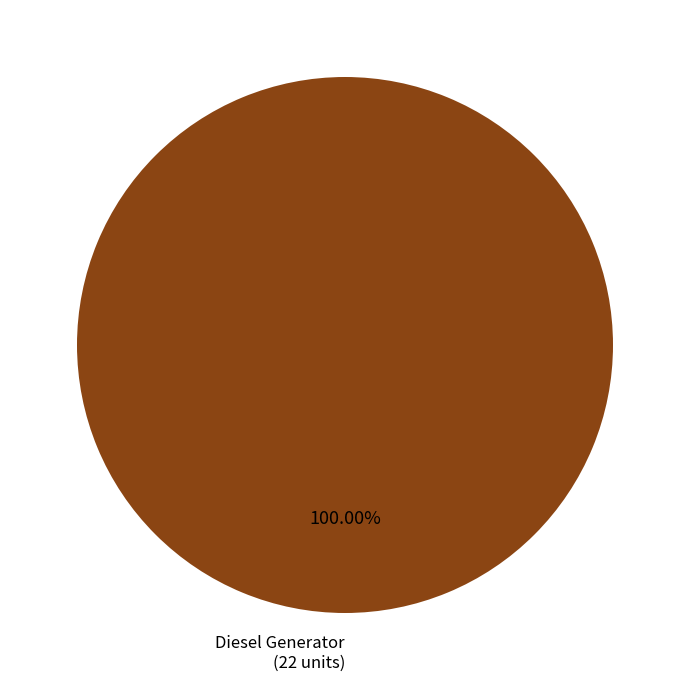

Is there a majority slice in this chart?

Yes